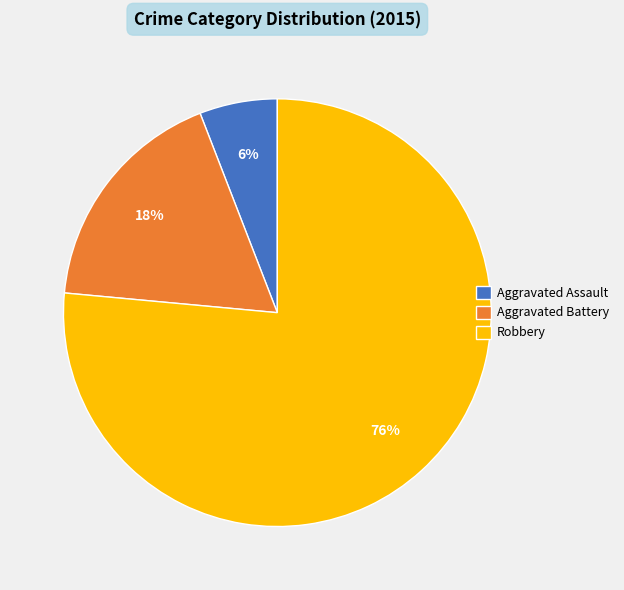

The Aggravated Battery slice represents 18% of the pie. True or false?

True